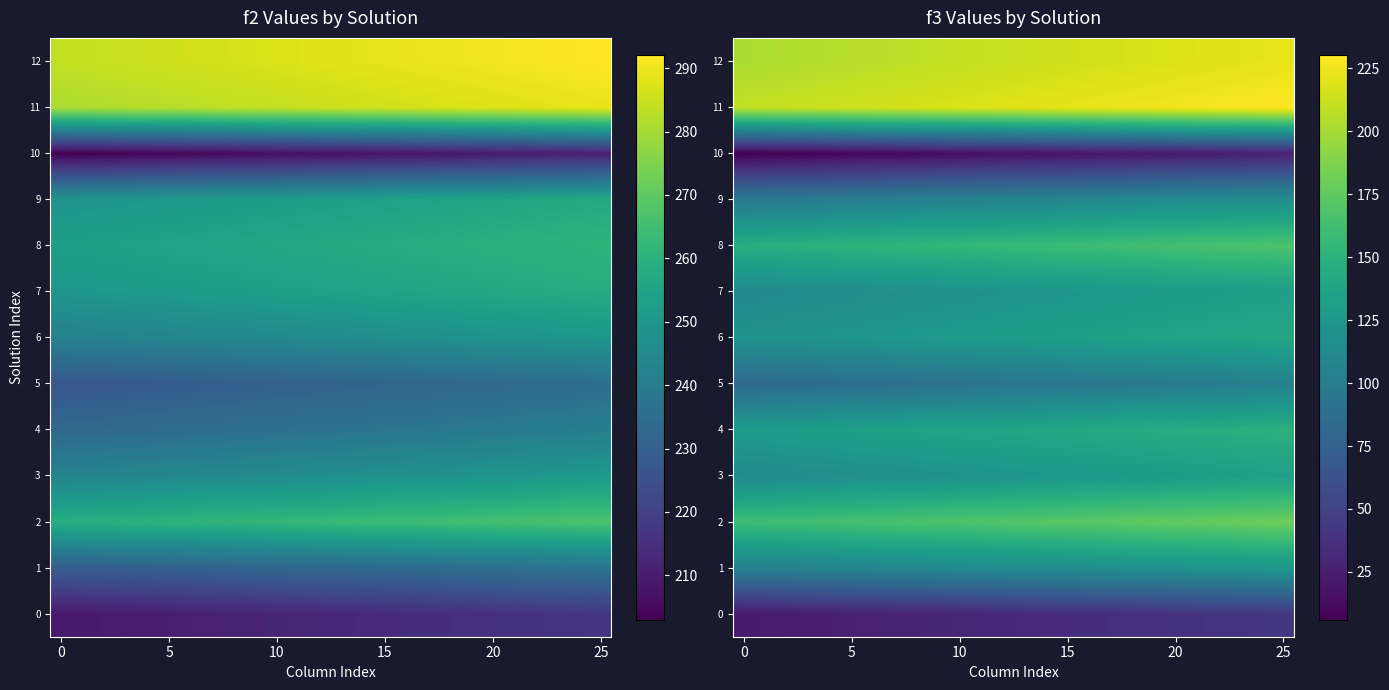

How many series are shown in this chart?

13